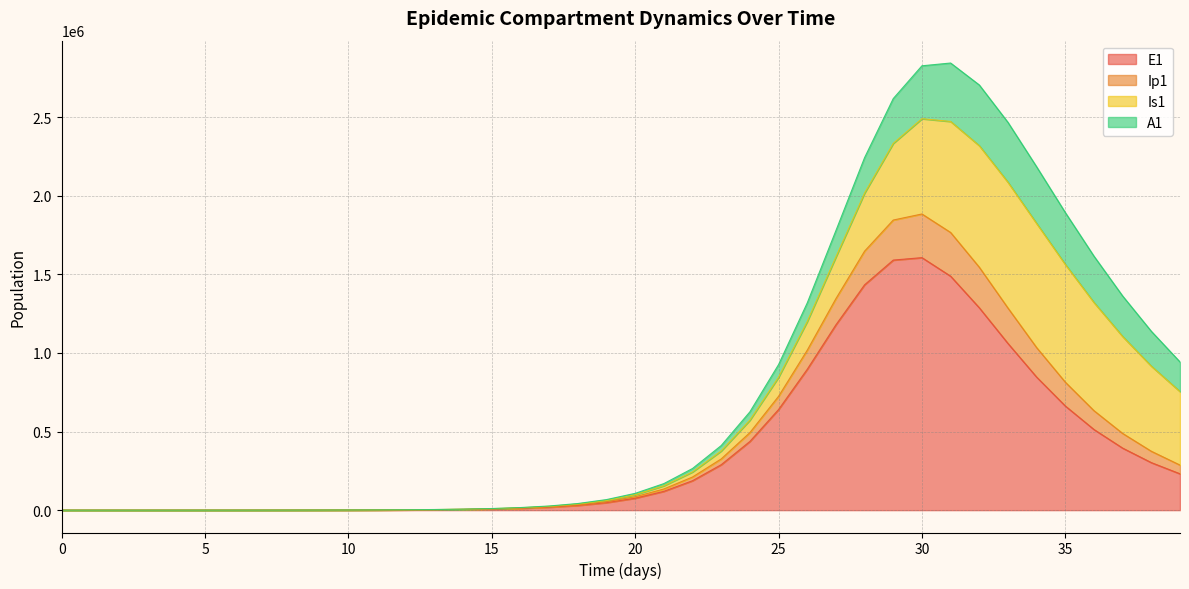

Which has a higher value, 0 or 11?

11